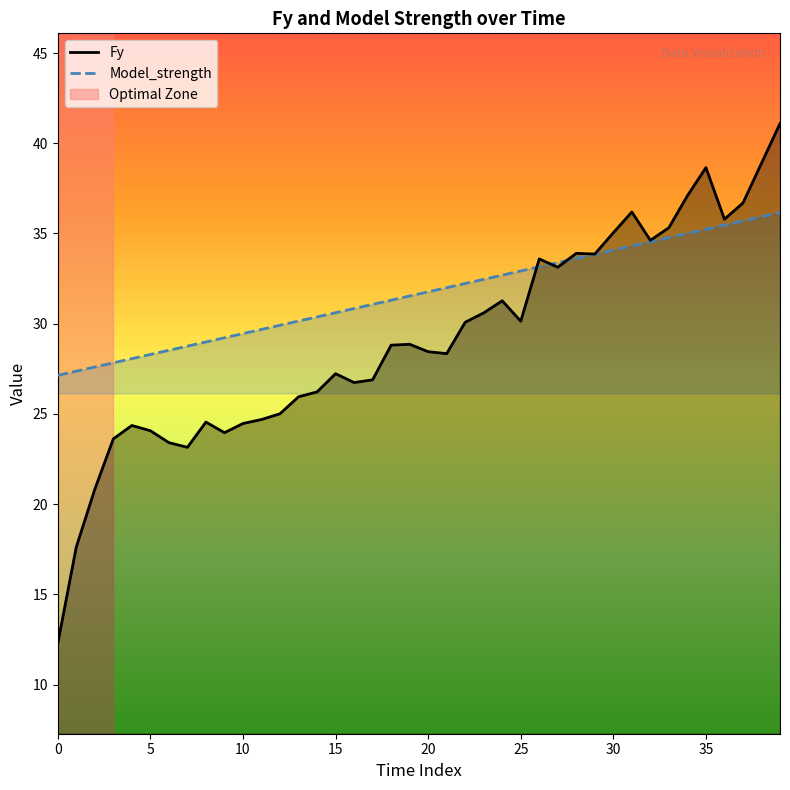

Which series has the largest total across all categories?

Model_strength